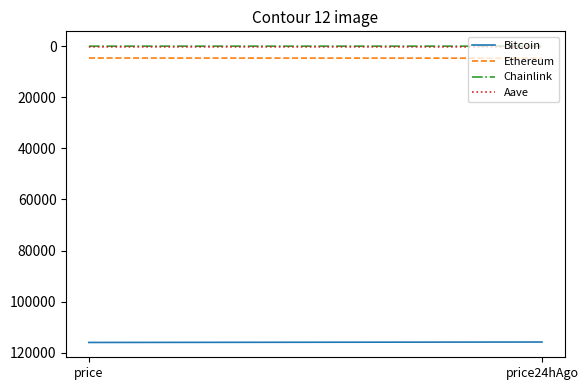

Is the value of Bitcoin at price greater than the value of Chainlink at price24hAgo?

Yes